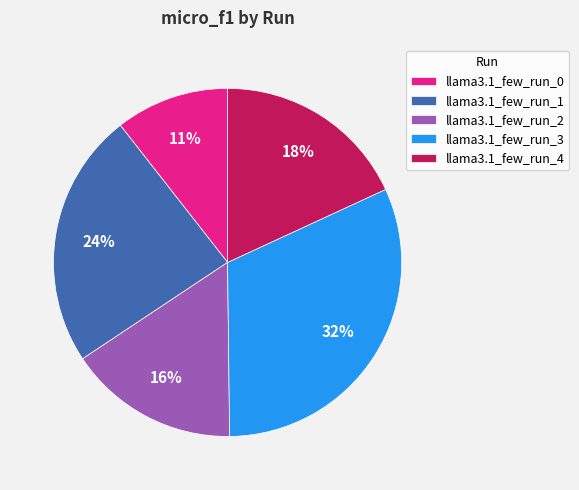

Between llama3.1_few_run_2 and llama3.1_few_run_3, which is larger?

llama3.1_few_run_3